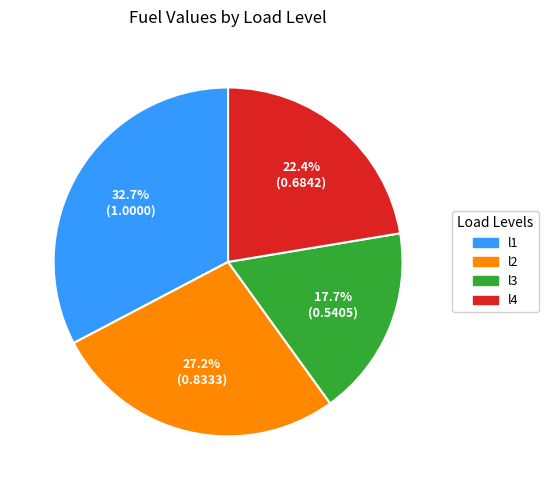

To the nearest percent, what is the difference between the largest and smallest slice percentages?

15%